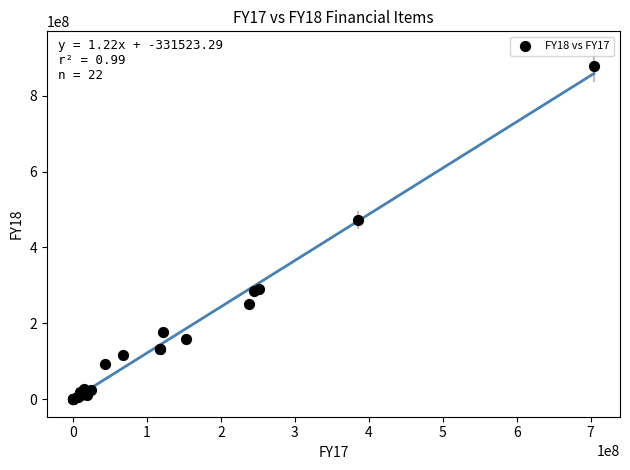

What Y value in the scatter plot is closest to 439896513?

473276271